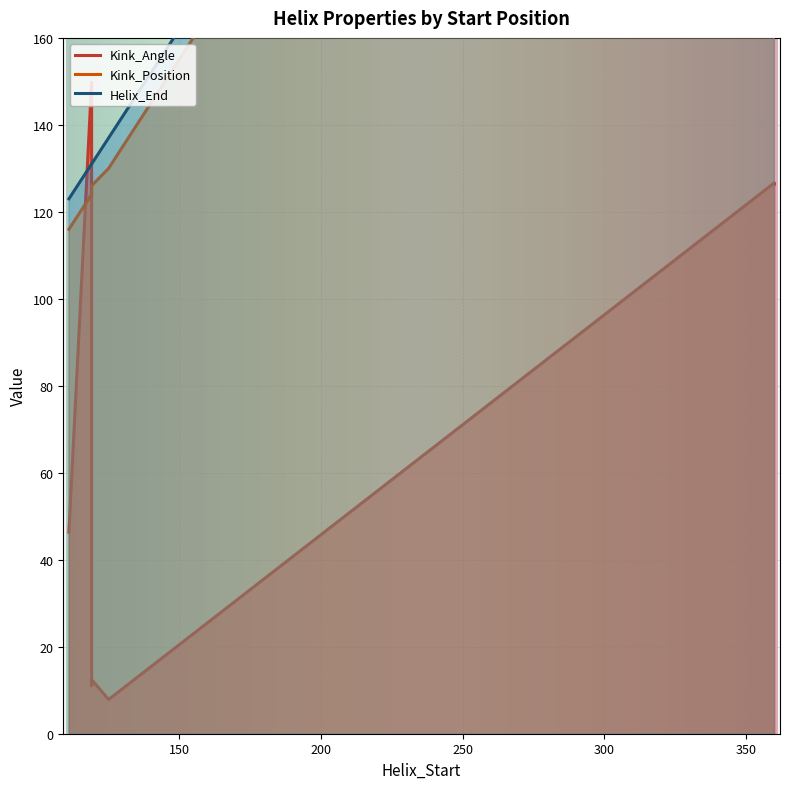

True or false: Kink_Angle and Kink_Position cross at least once.

True